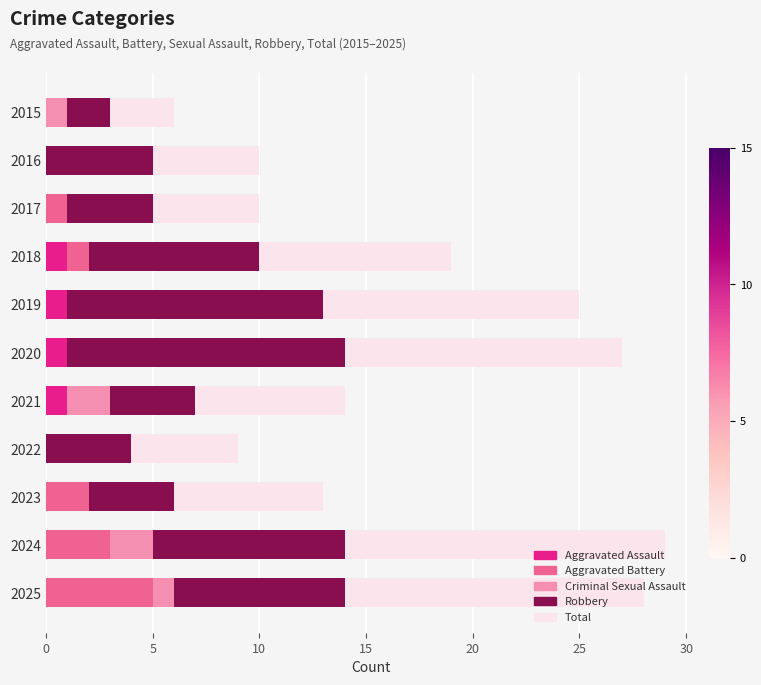

What is the total value across all series at 2016?

10